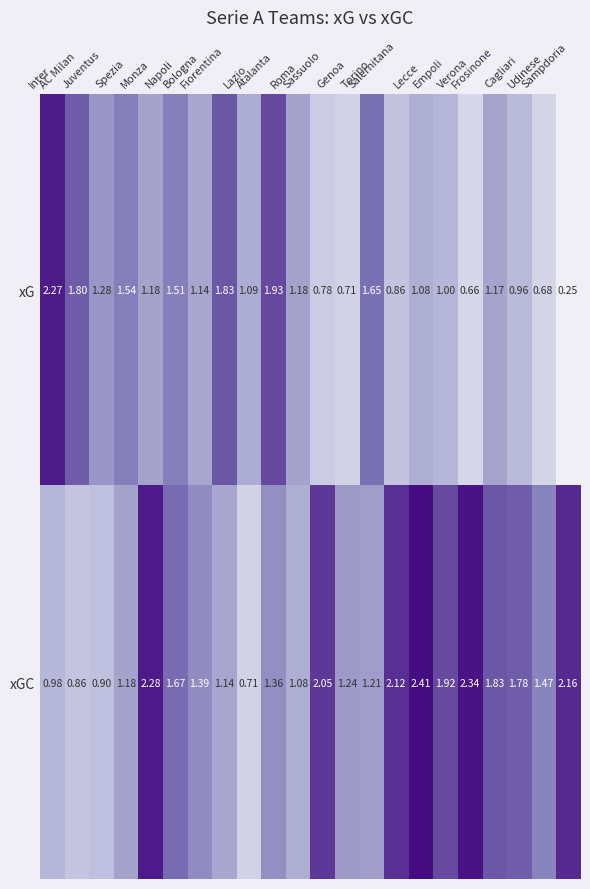

Which series has the largest total across all categories?

xGC